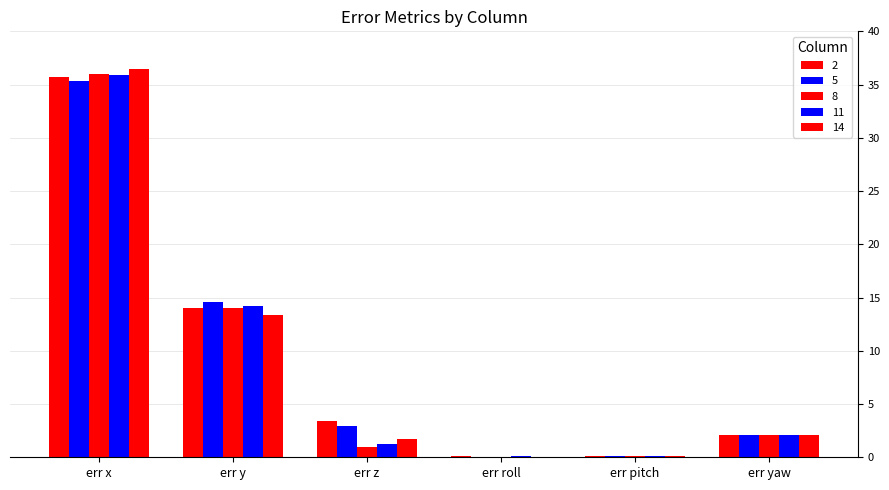

How many values in the 2 series exceed 3?

3